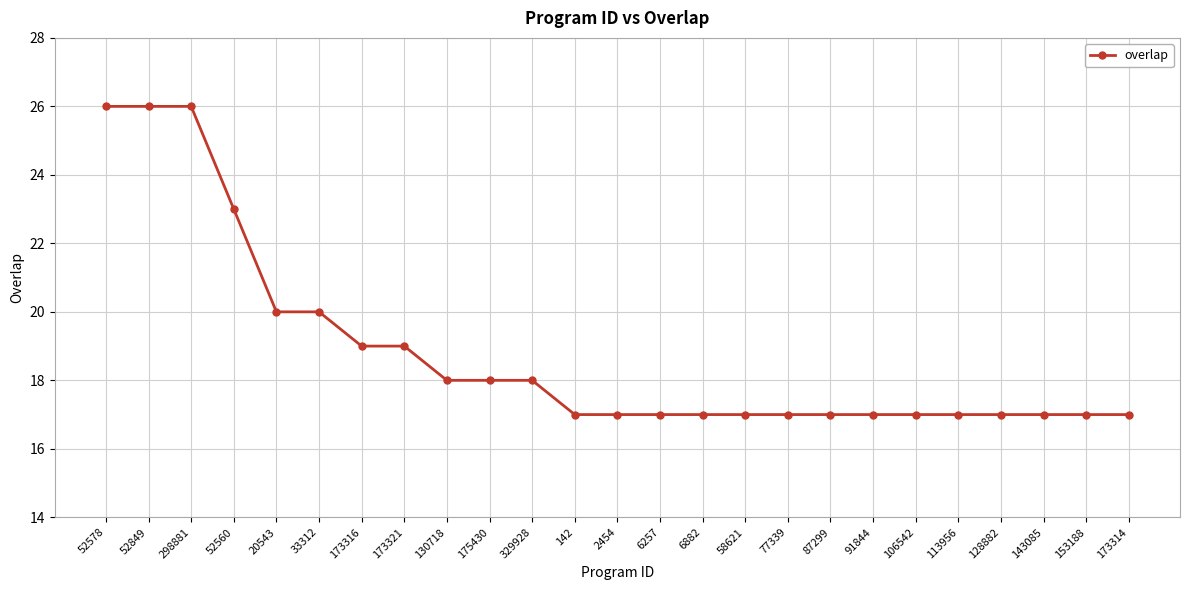

Between 91844 and 52849, which is larger?

52849